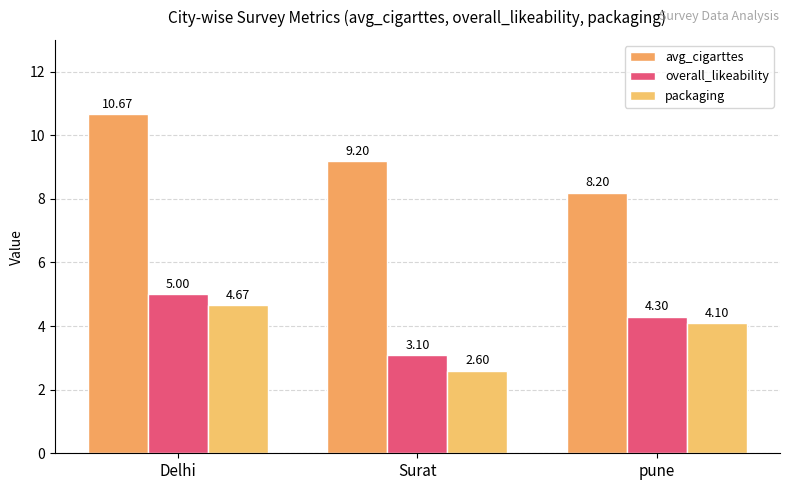

What is the difference between the maximum and minimum values in the overall_likeability series?

1.9